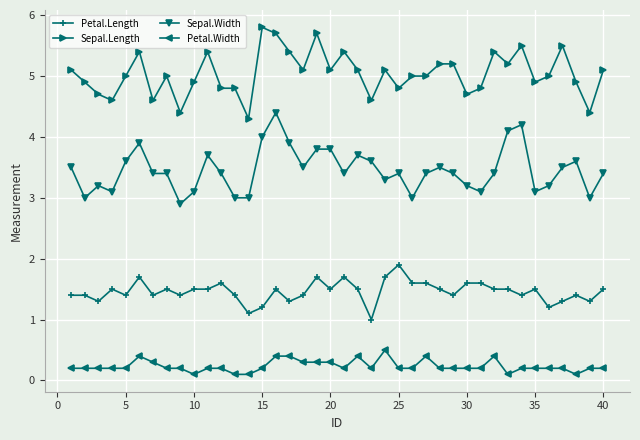

What is the value of the Petal.Length point at the 26th from the left?

1.6